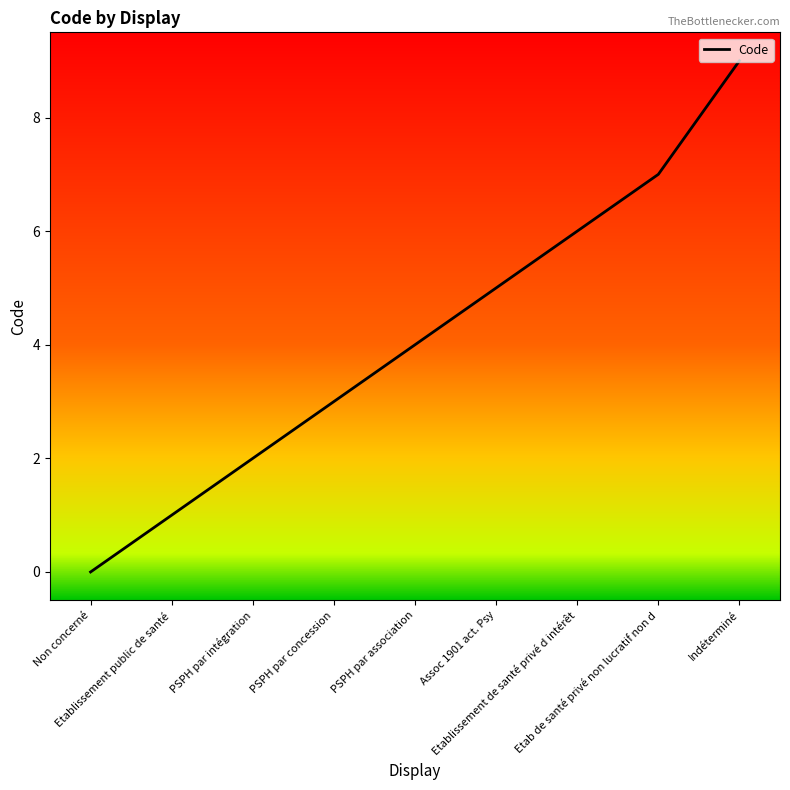

Does the chart display data point markers on the line(s)?

No